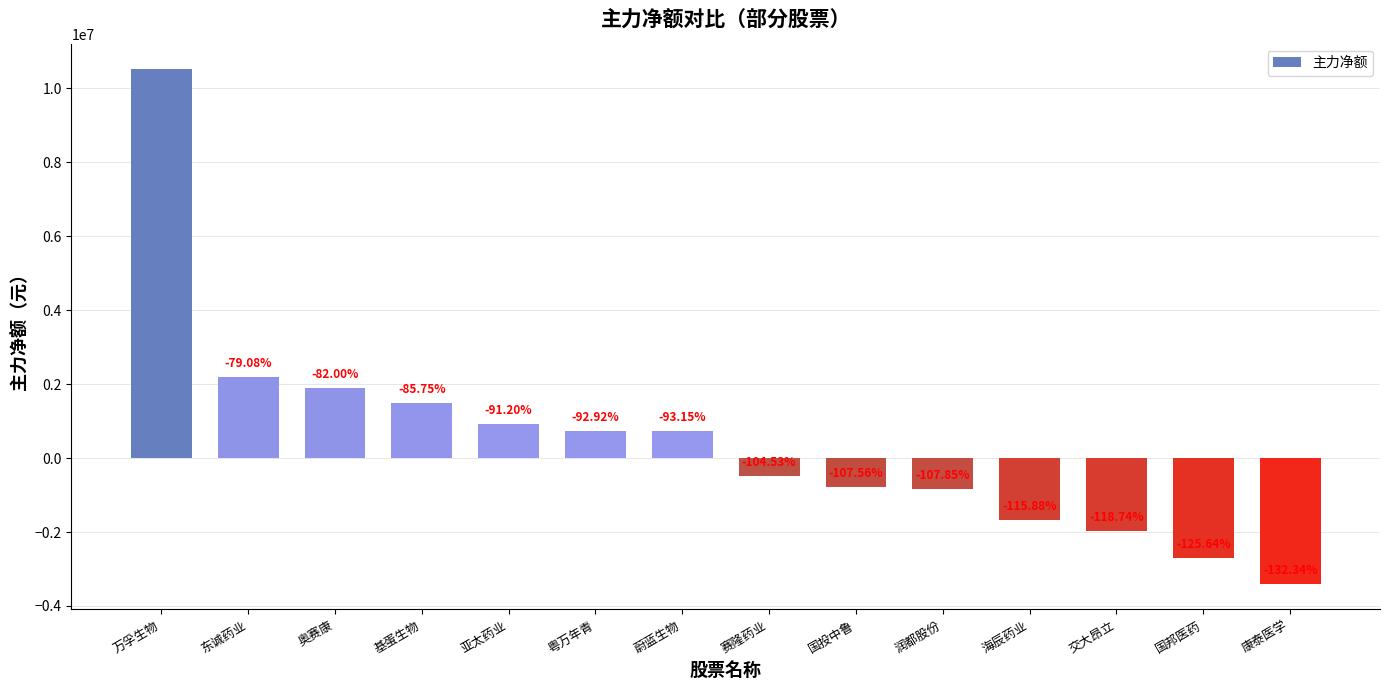

Rank the categories by value from highest to lowest.

万孚生物, 东诚药业, 奥赛康, 基蛋生物, 亚太药业, 粤万年青, 蔚蓝生物, 赛隆药业, 国投中鲁, 润都股份, 海辰药业, 交大昂立, 国邦医药, 康泰医学